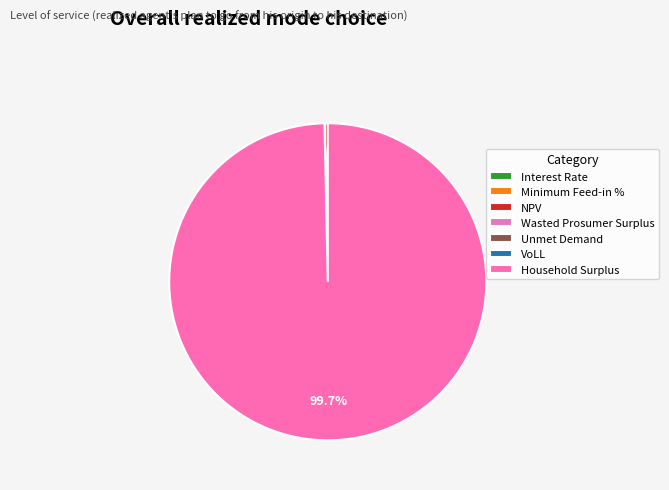

Count the number of slices in the pie.

7